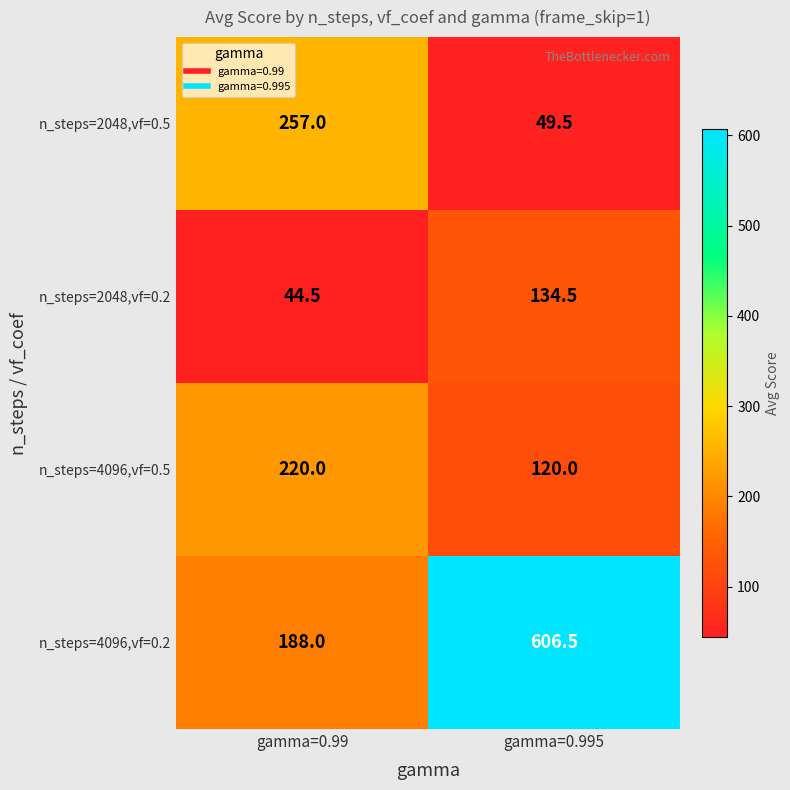

The value of n_steps=2048,vf=0.2 at gamma=0.995 is 30.3. True or false?

False